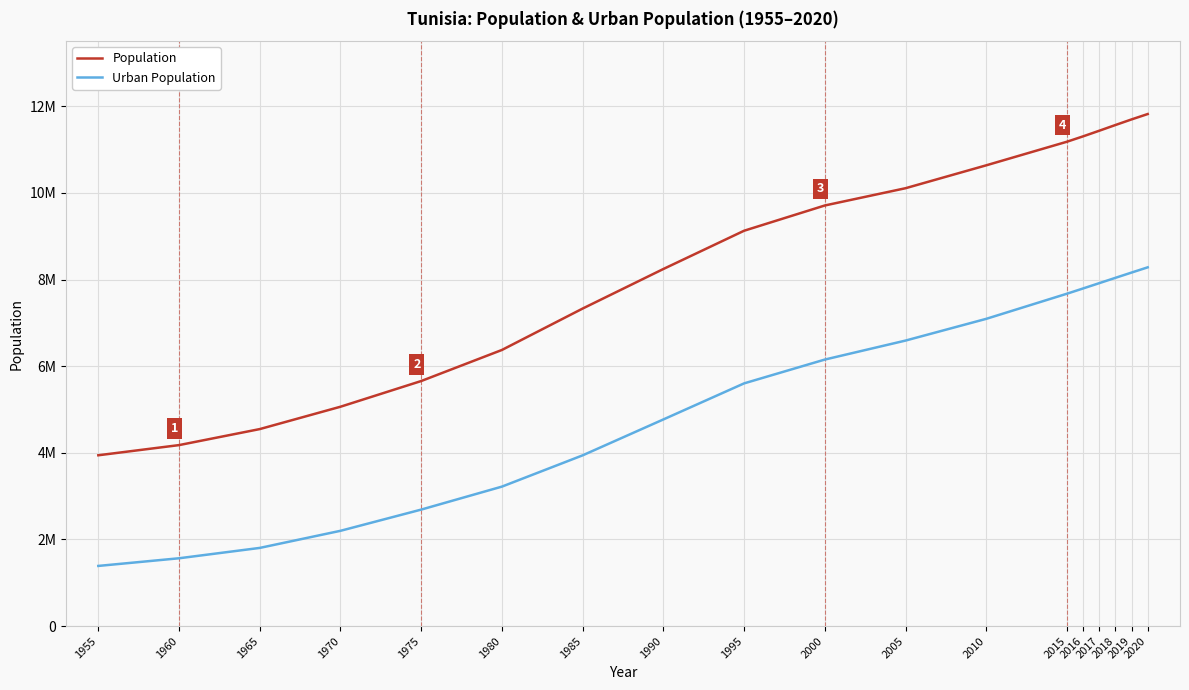

True or false: Urban Population has more than 2 points higher than both neighbors.

False